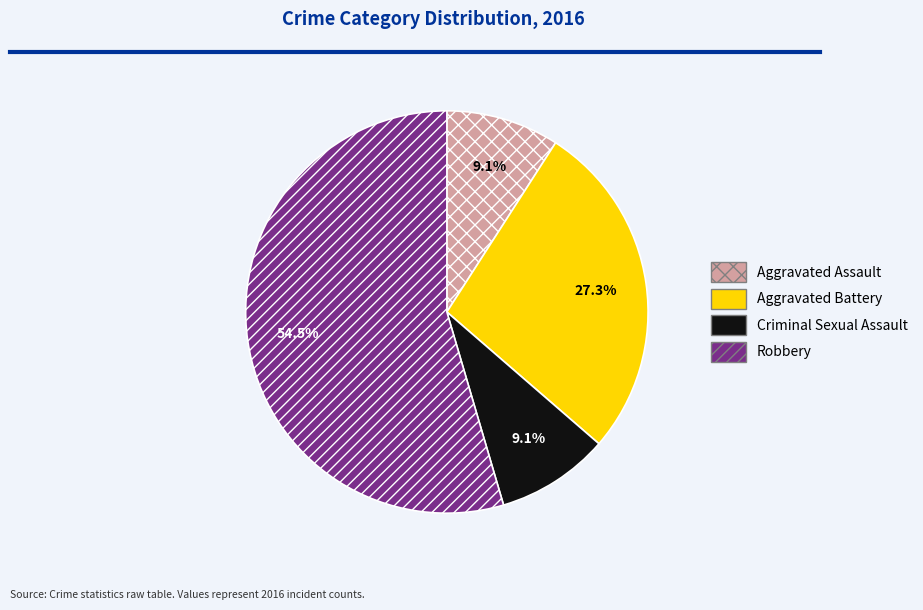

Which category has the biggest portion of the pie?

Robbery